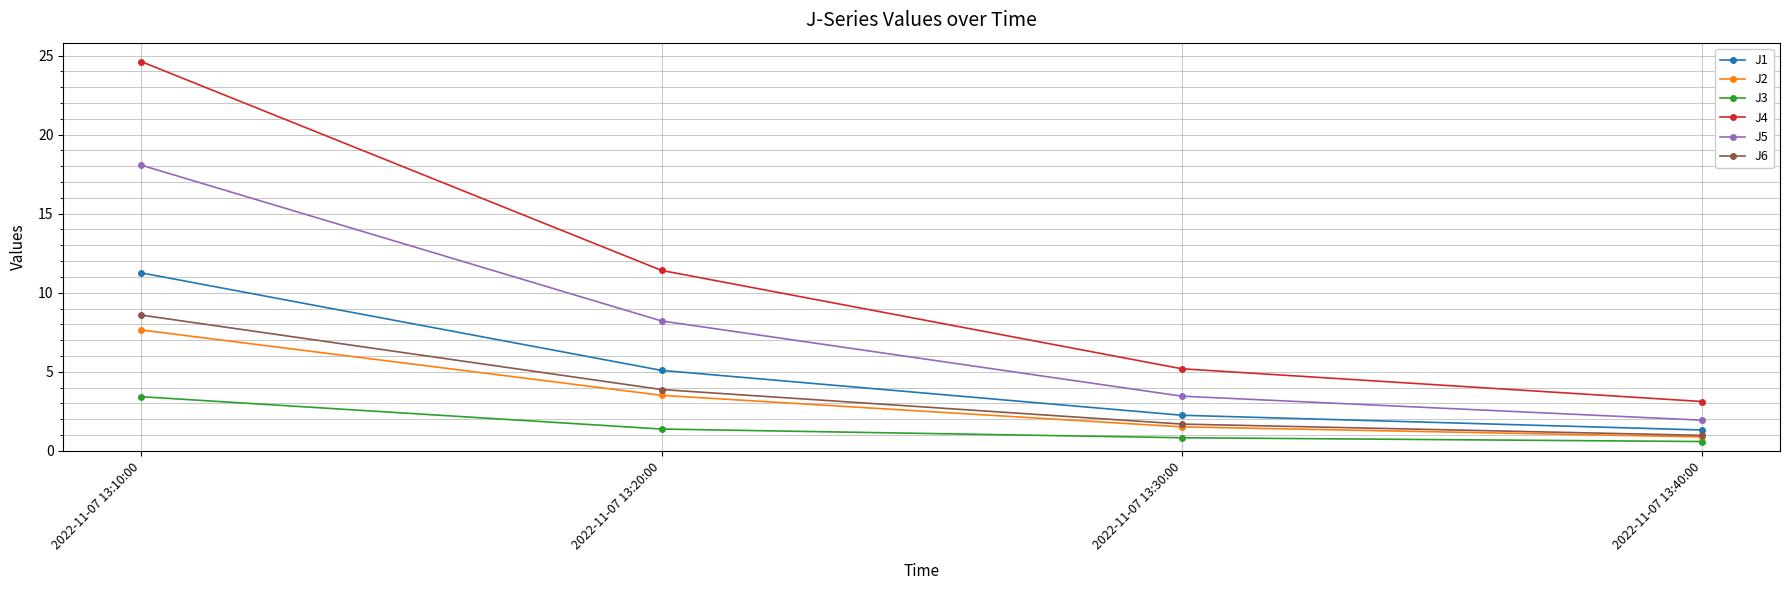

What is the label of the 4th point from the right?

2022-11-07 13:10:00